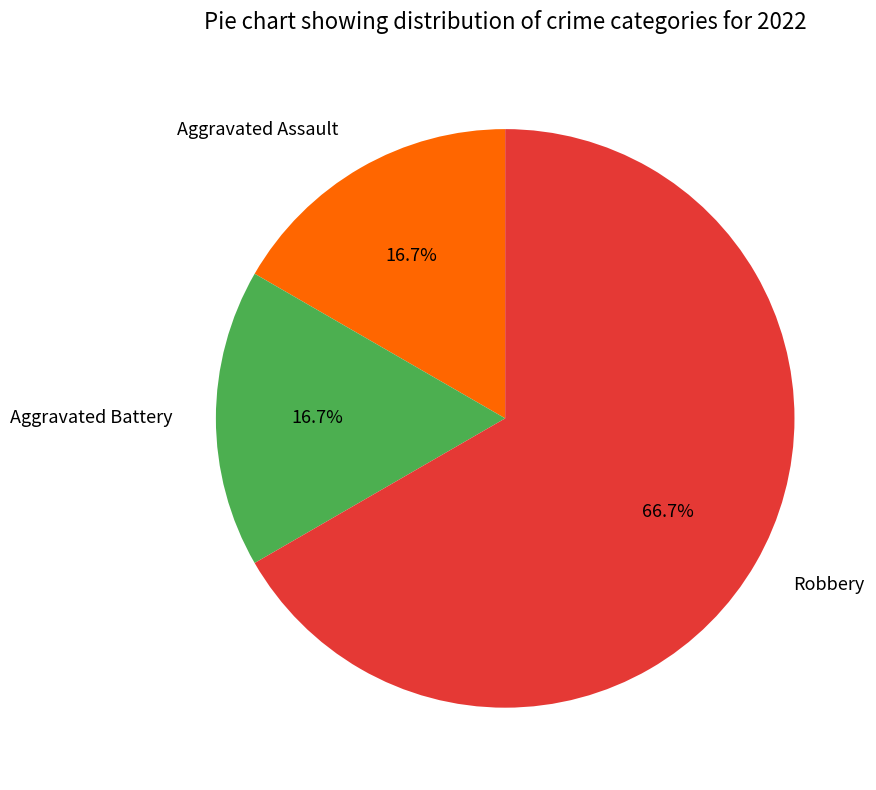

How many slices are in this pie chart?

3